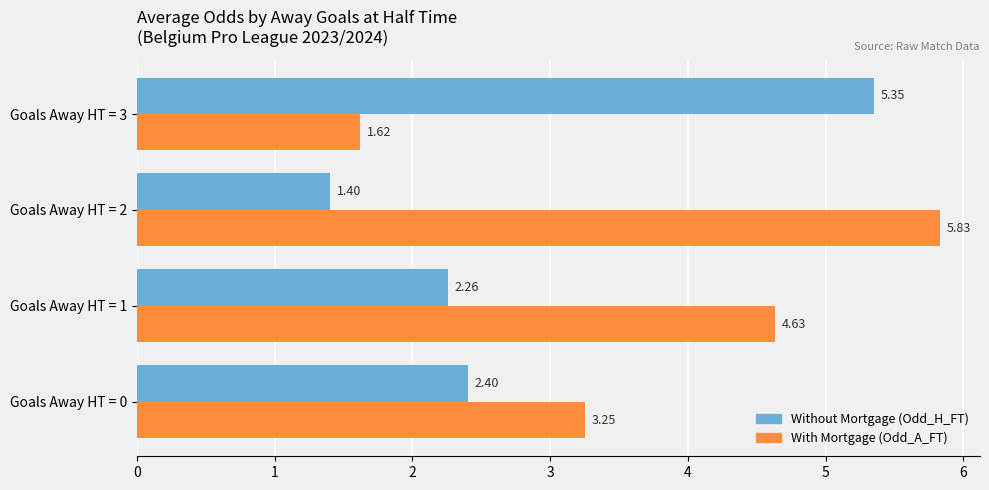

Which series has the widest spread of values?

With Mortgage (Odd_A_FT)